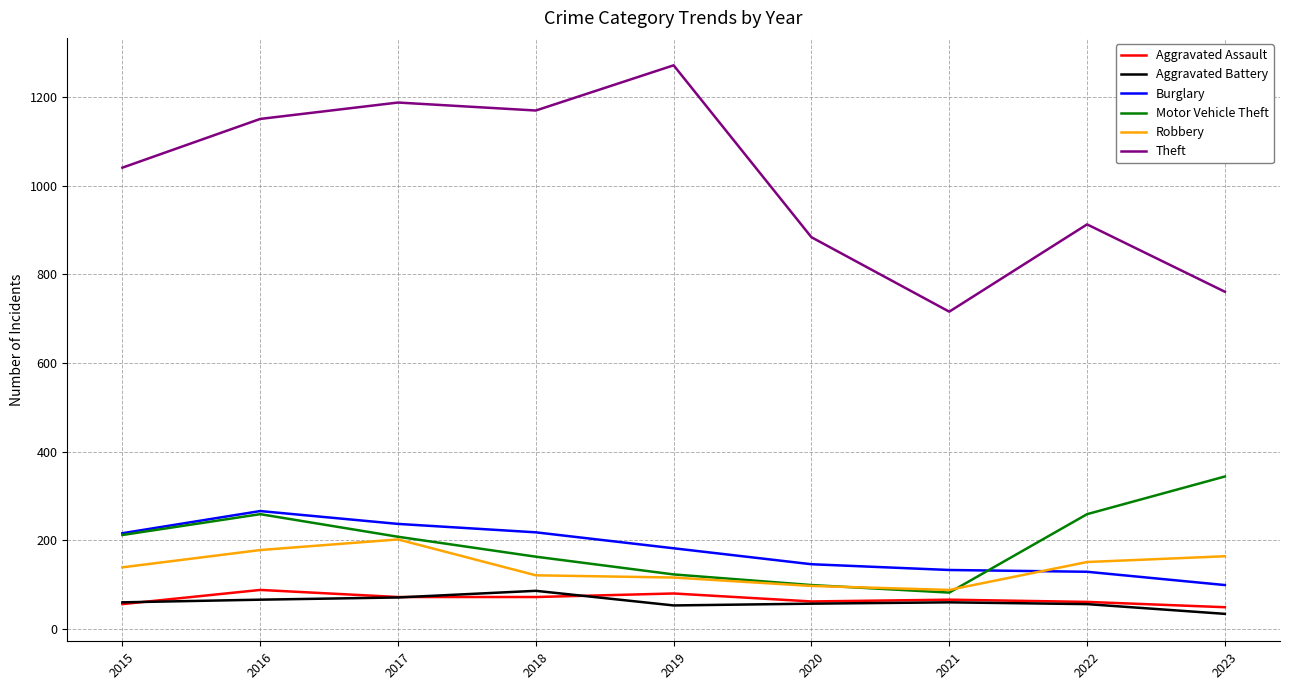

What is the difference between the highest and lowest values at 2022?

857